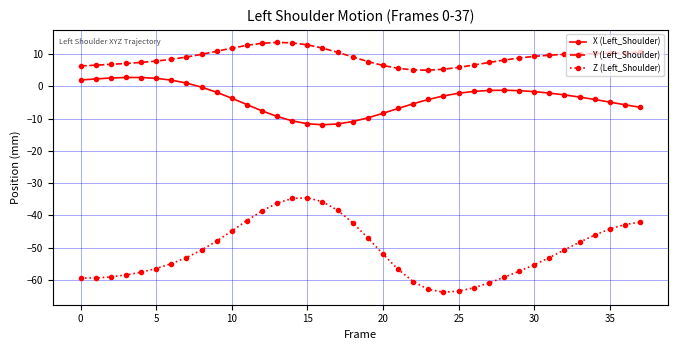

True or false: X (Left_Shoulder) has more than 0 points higher than both neighbors.

True